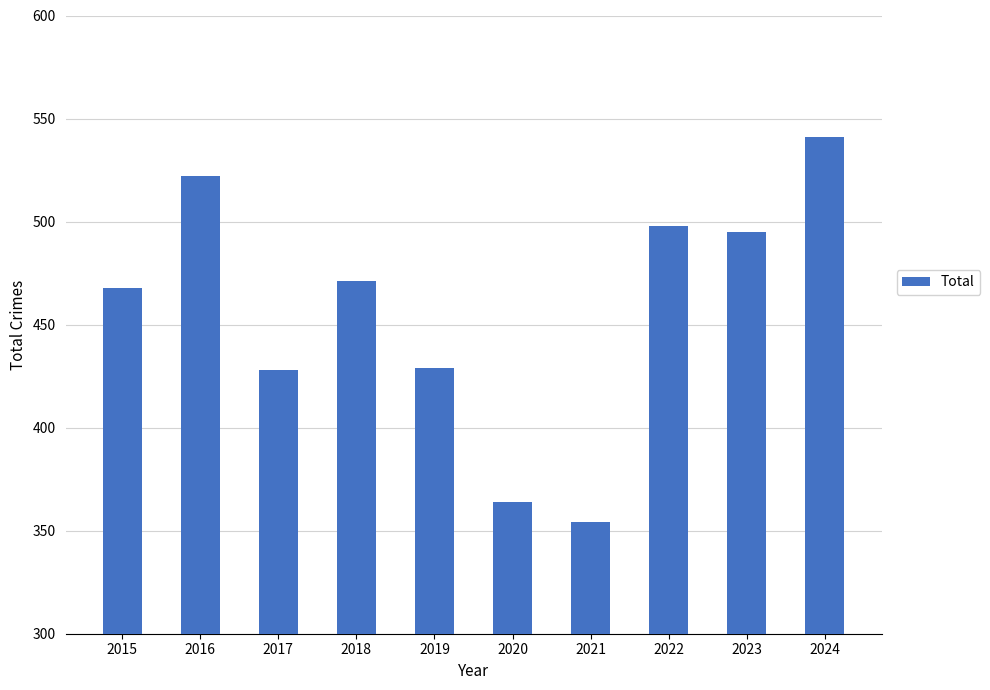

What is the greatest value displayed?

541